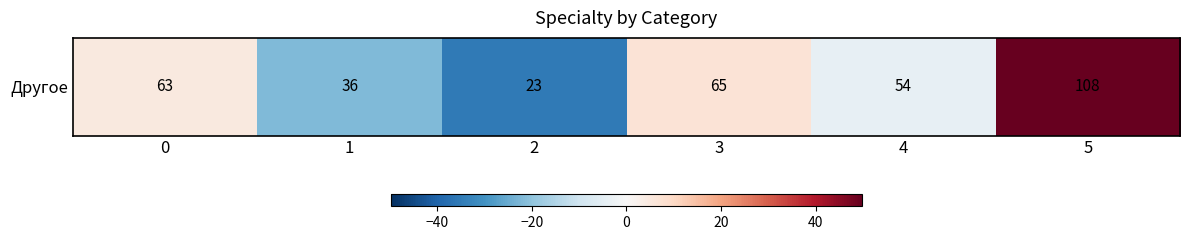

Reading left to right, transcribe all the data shown in this chart.

4.8	-22.2	-35.2	6.8	-4.2	49.8